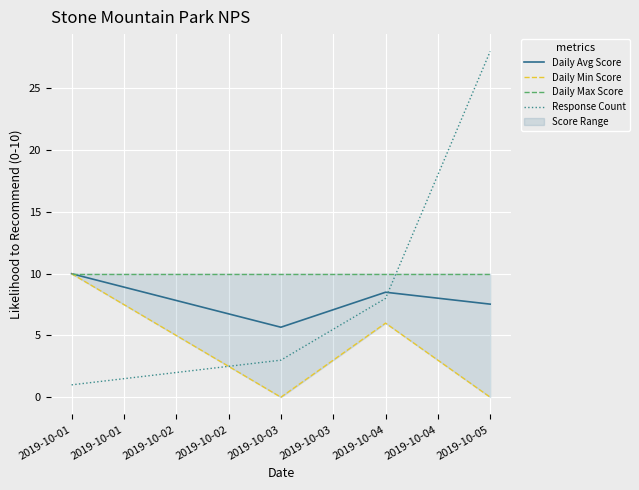

The value of Response Count at 2019-10-05 is 9.5. True or false?

False